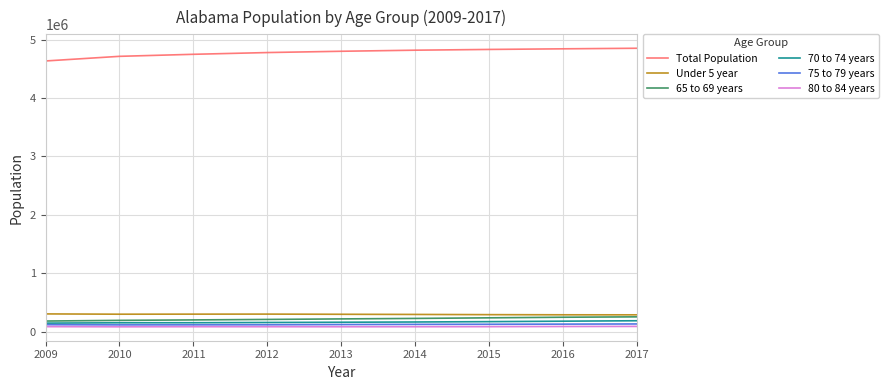

What is the greatest value displayed?

4850771.0